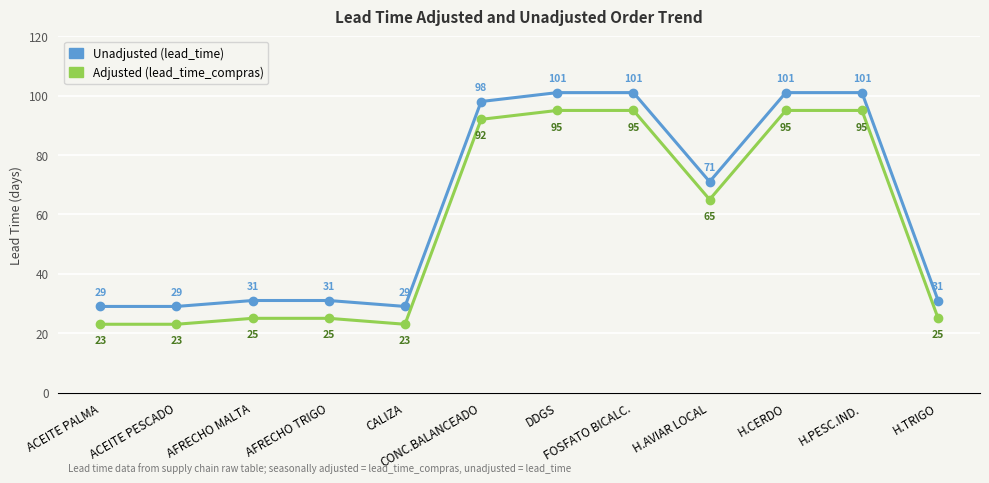

What is the greatest value displayed?

101